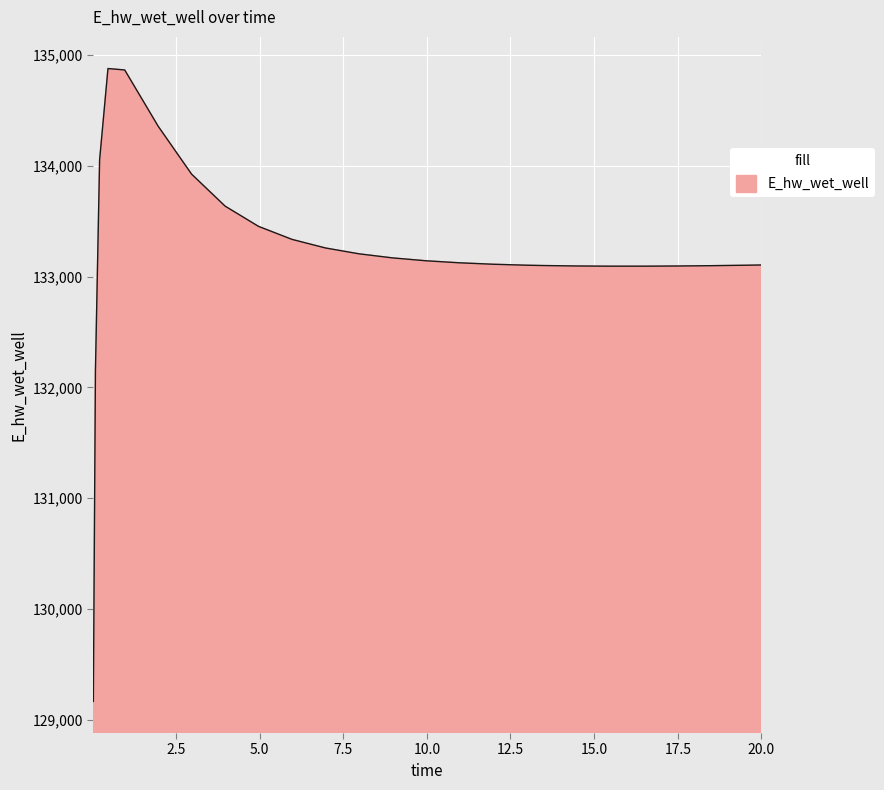

What is the greatest value displayed?

134880.0